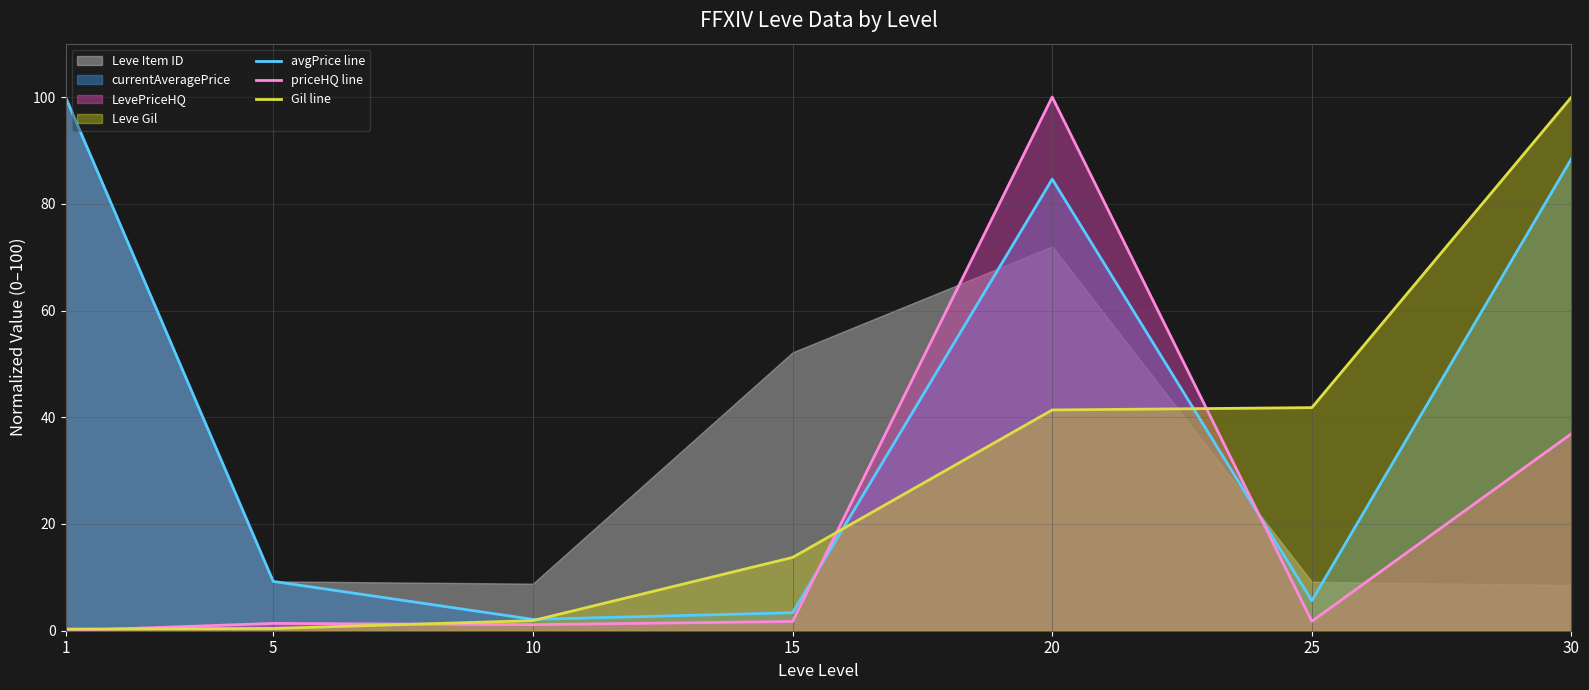

What is the approximate value of avgPrice line at 25?

5.6